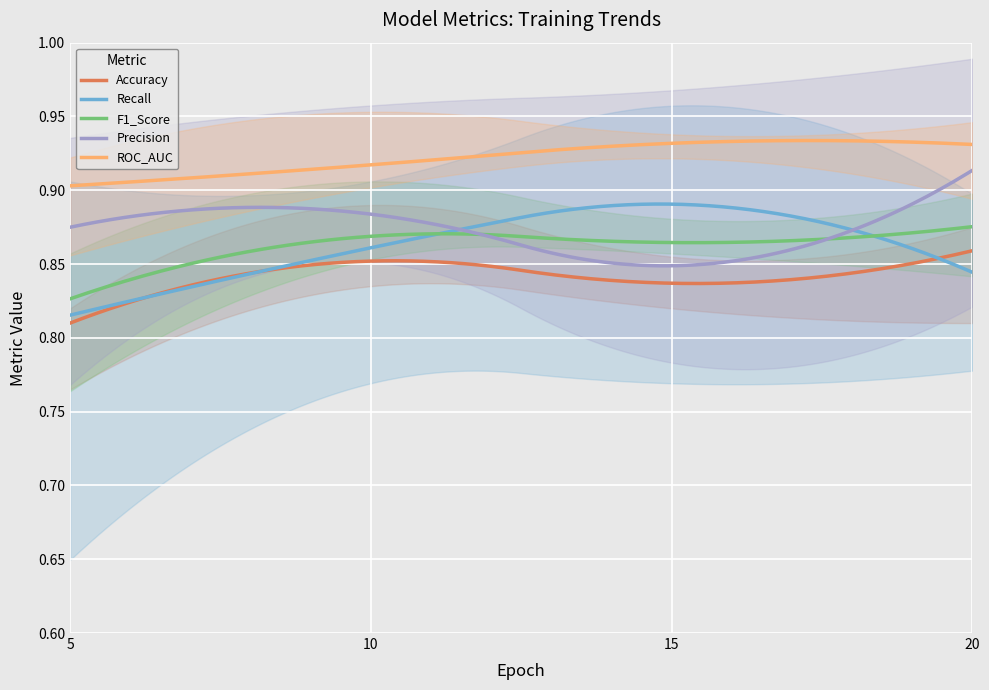

Which series has the widest spread of values?

Recall